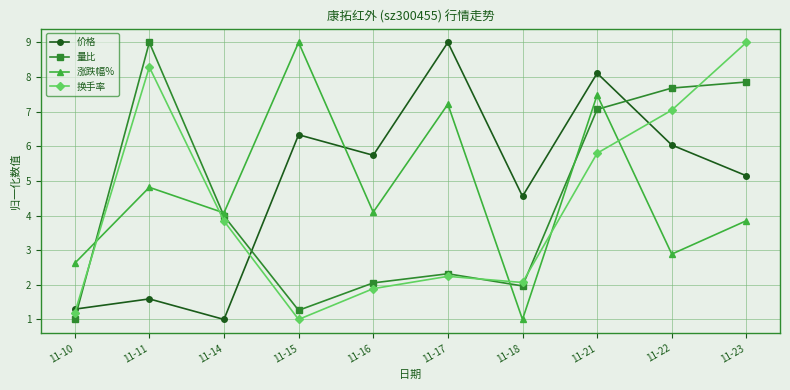

Which series changed the most between 11-16 and 11-23?

换手率